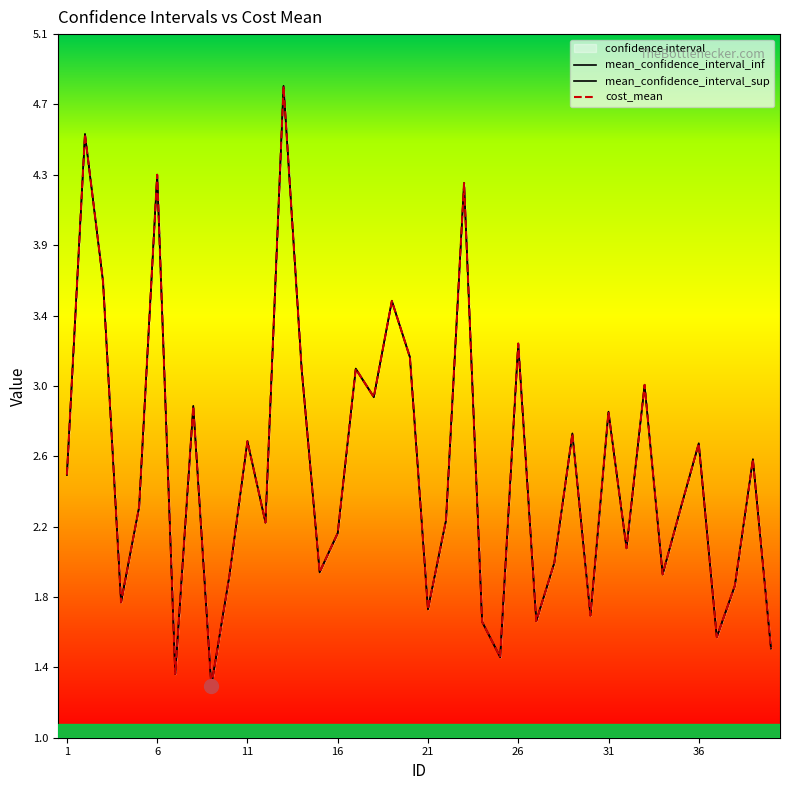

Is this an area chart (filled region under the line)?

No